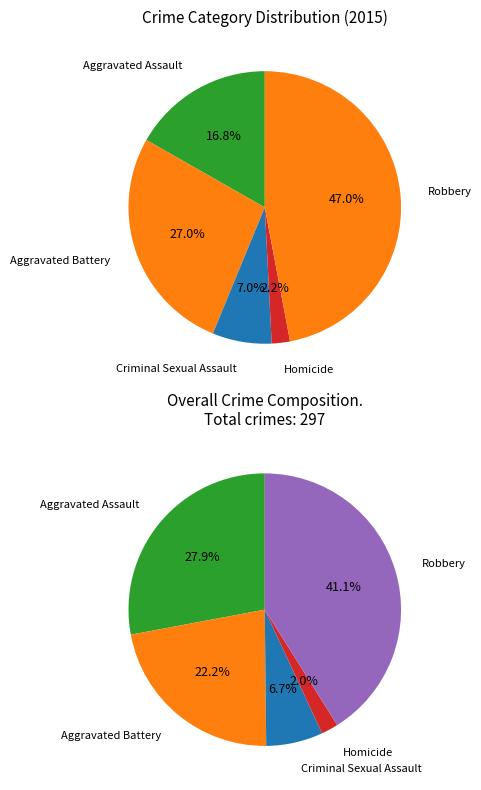

What percentage is NOT represented by Criminal Sexual Assault?

93.0%